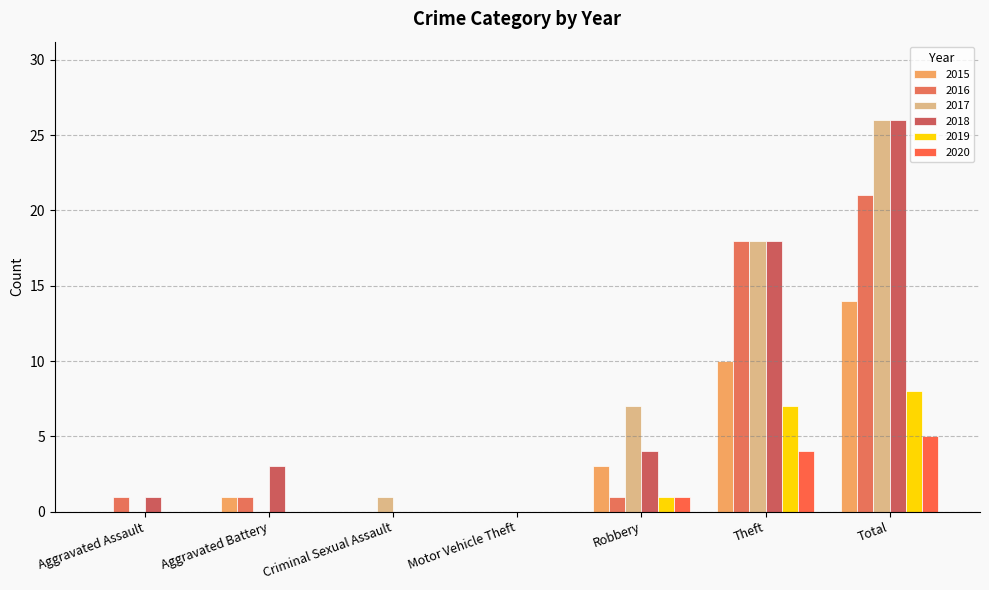

At which label is 2015 closest to 7?

Theft